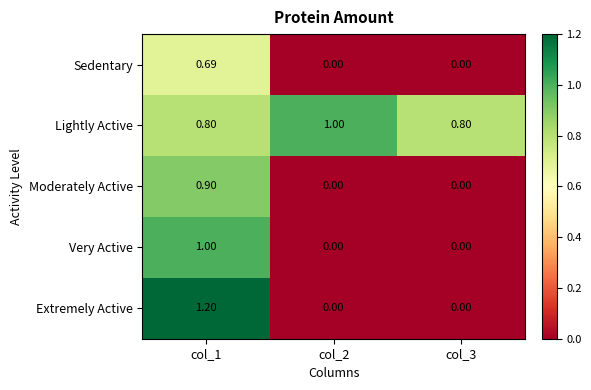

Count the number of data series in this chart.

5